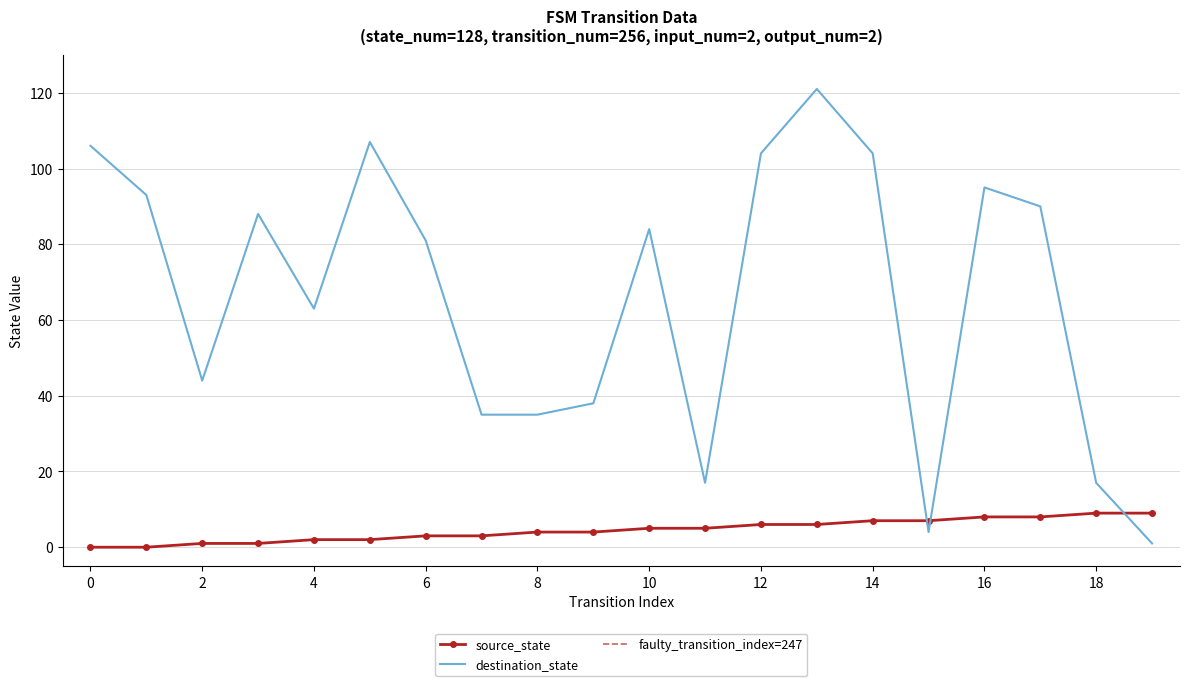

What is the total value across all series at 15?

11